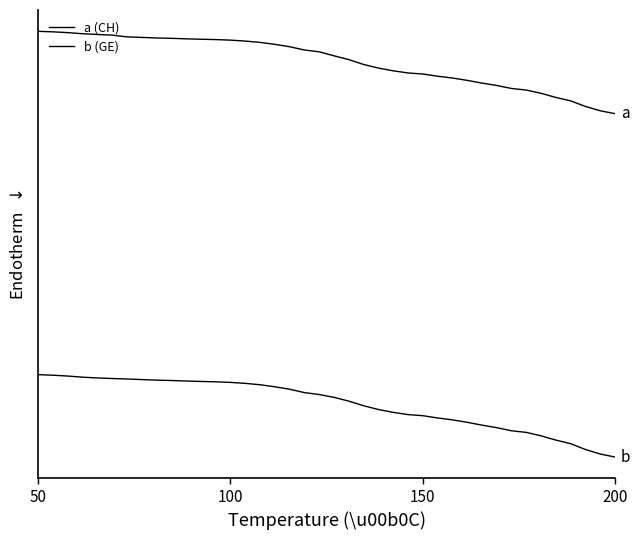

True or false: a (CH) has more than 1 points higher than both neighbors.

False